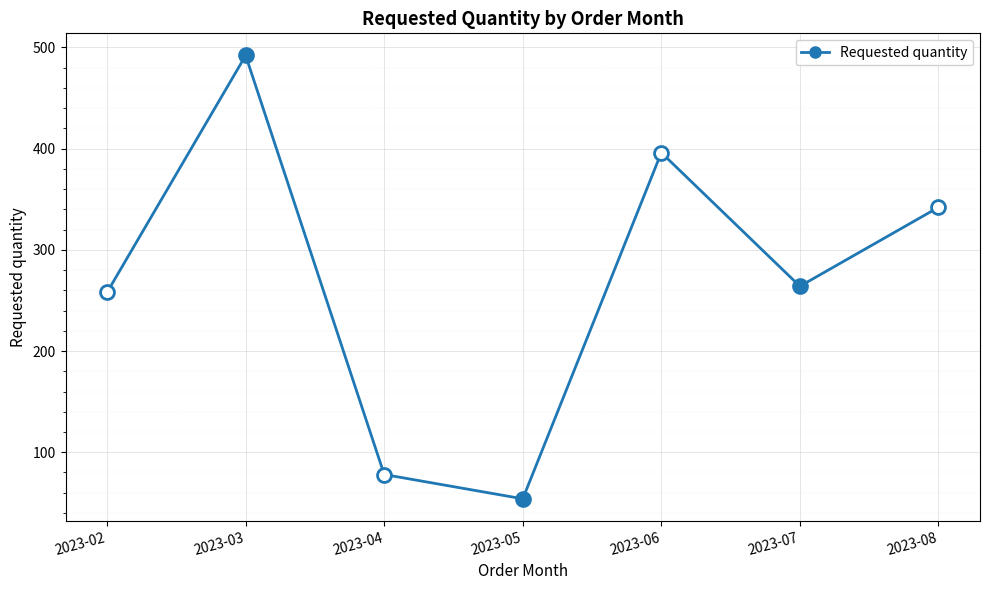

What is the sum of the values at 2023-06 and 2023-04?

474